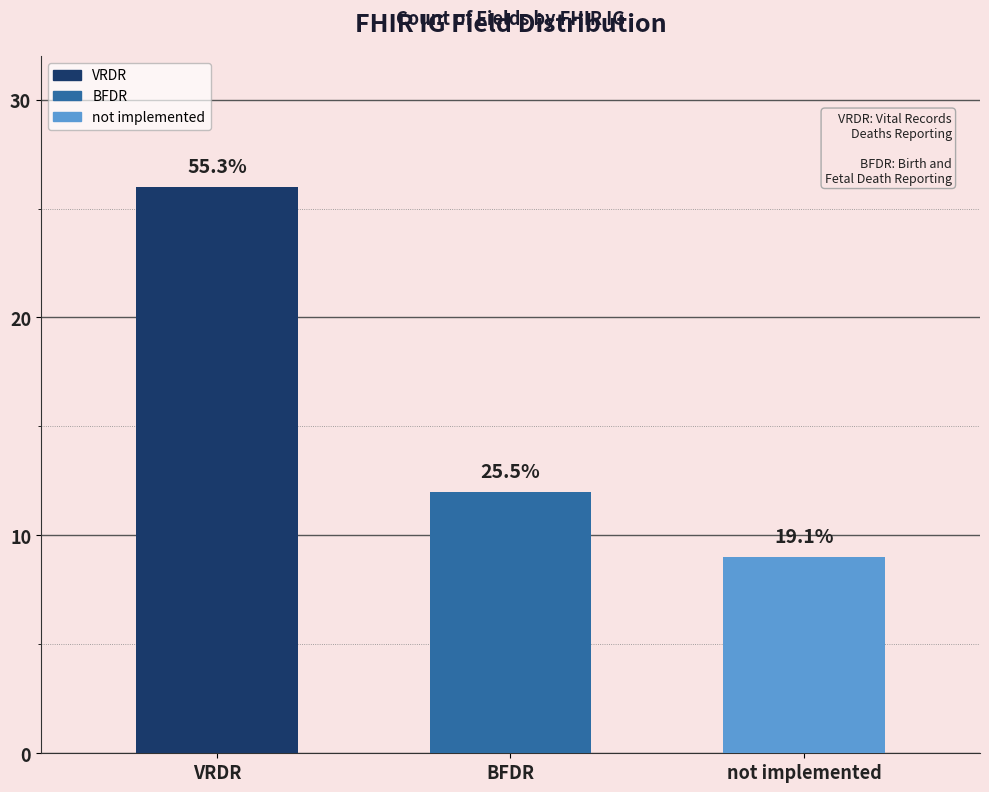

Are the bars grouped side by side (vs. stacked)?

No